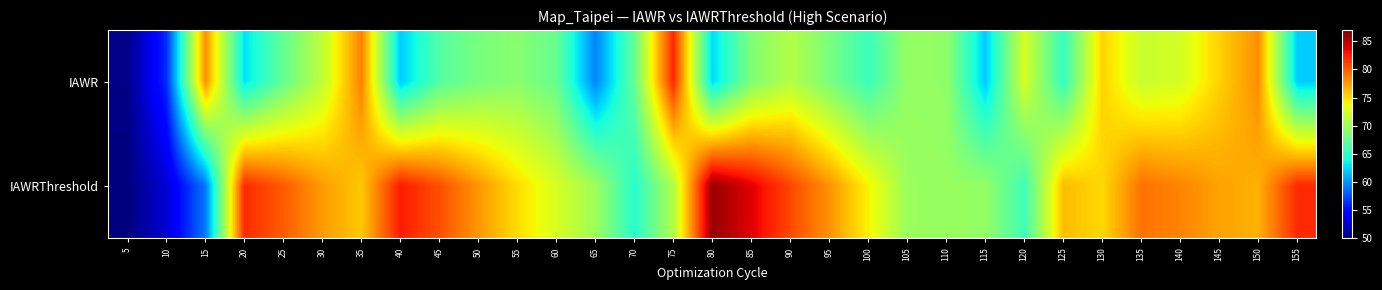

Between 65 and 70, which is larger?

70